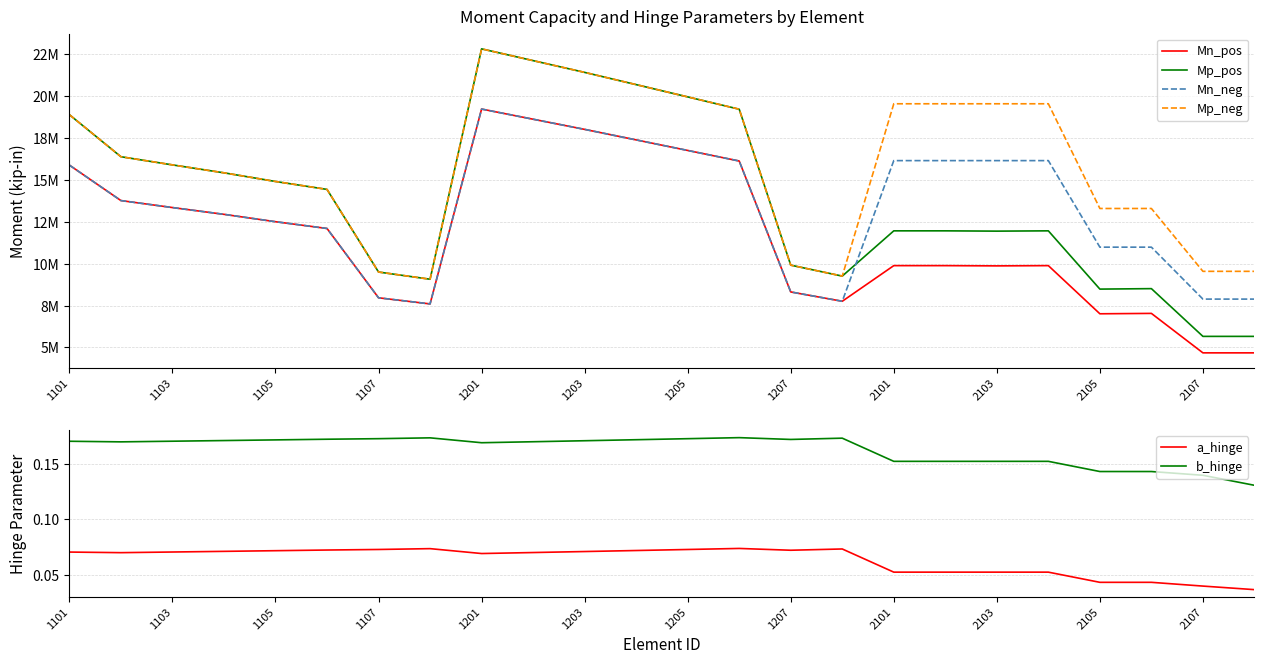

True or false: Mn_pos has more than 0 points higher than both neighbors.

True